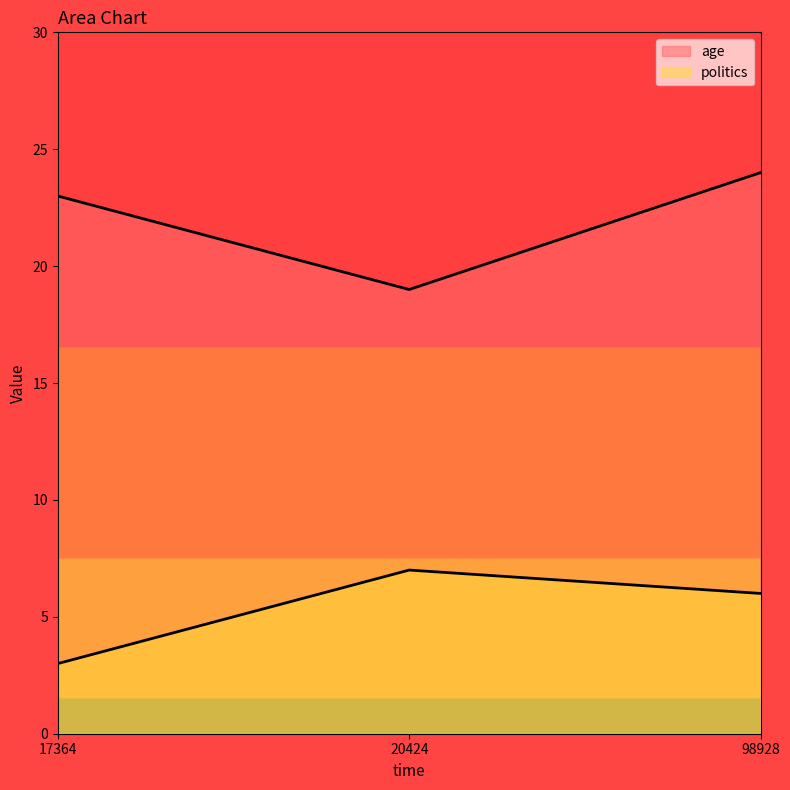

What is the approximate value of politics at 20424?

7